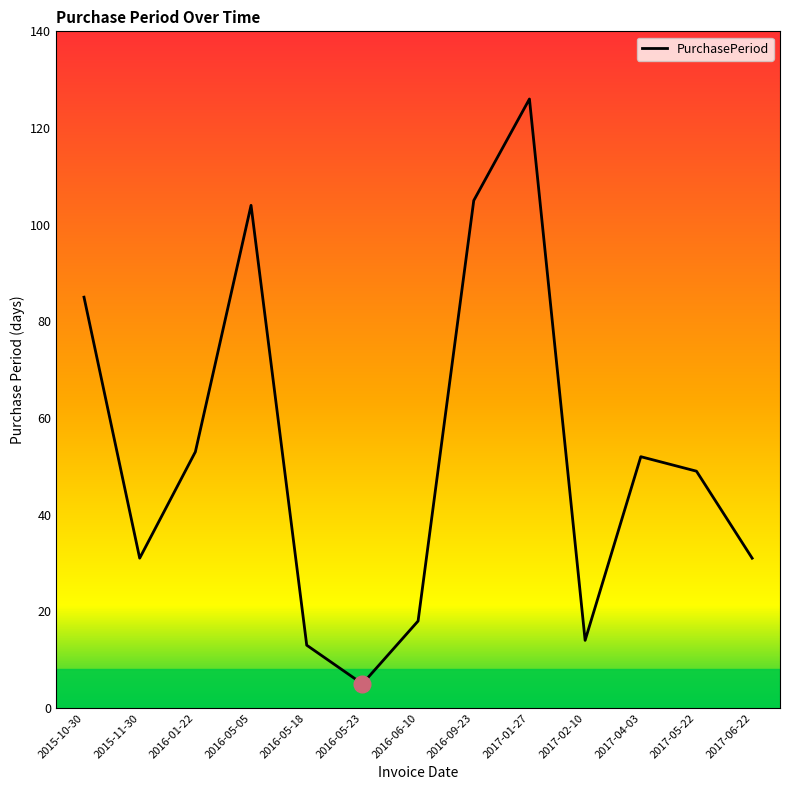

What is the greatest value displayed?

126